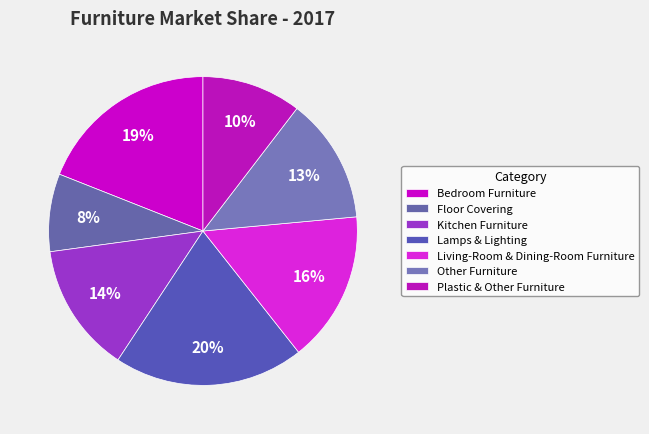

How many slices are in this pie chart?

7